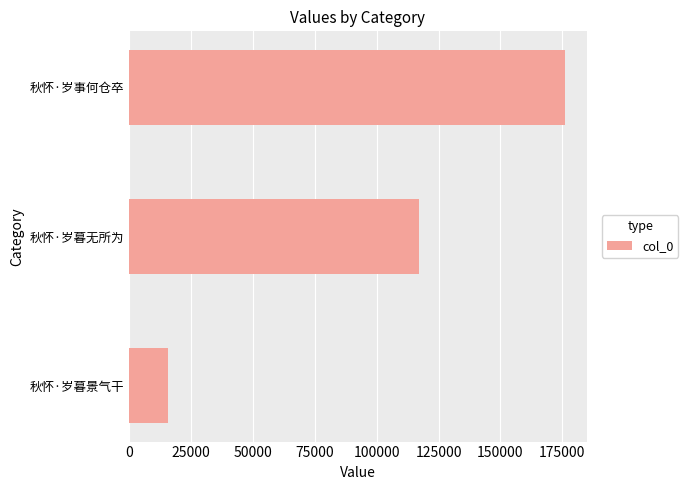

Reading top to bottom, transcribe all the data shown in this chart.

175956	117221	15686